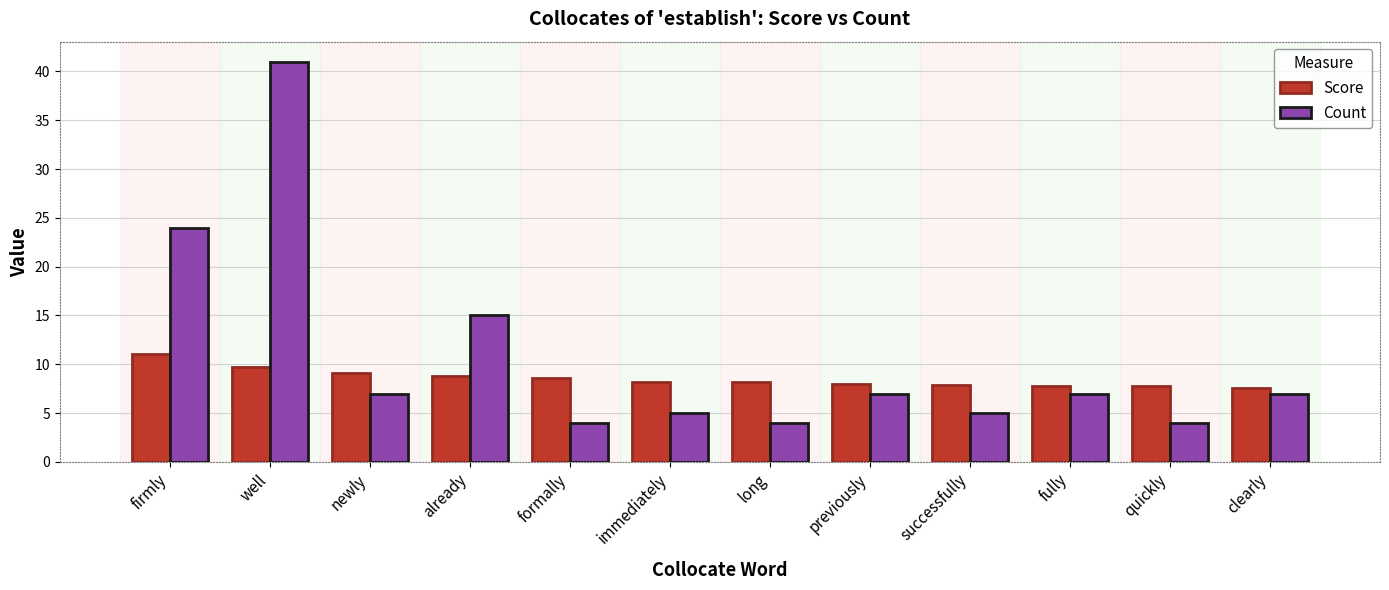

The Score series shows 2.0 at well. True or false?

False